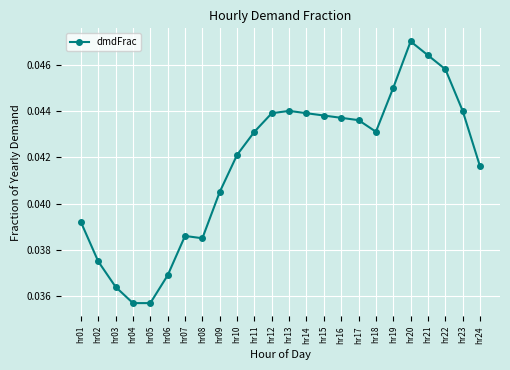

How many interior local peaks (higher than both neighbors) does the data have?

3